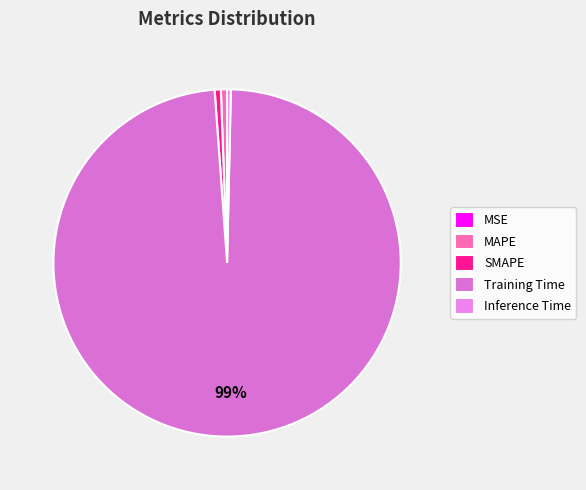

To the nearest percent, what portion does SMAPE represent?

1%